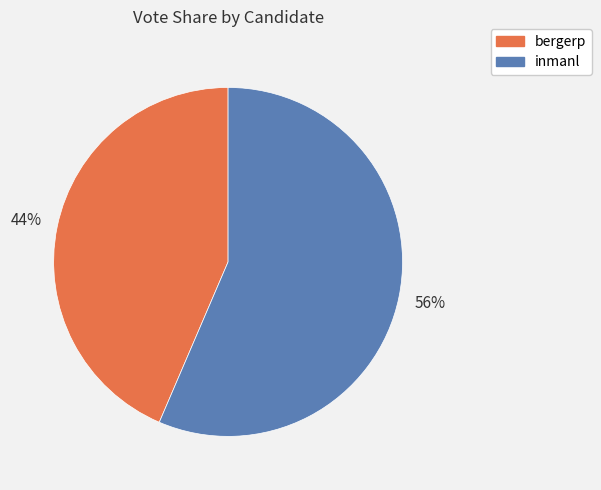

How many slices are in this pie chart?

2